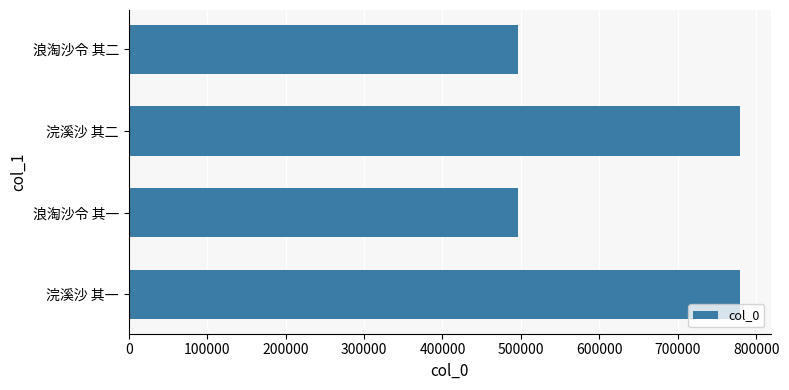

What is the change in value from 浣溪沙 其一 to 浪淘沙令 其二?

-283179